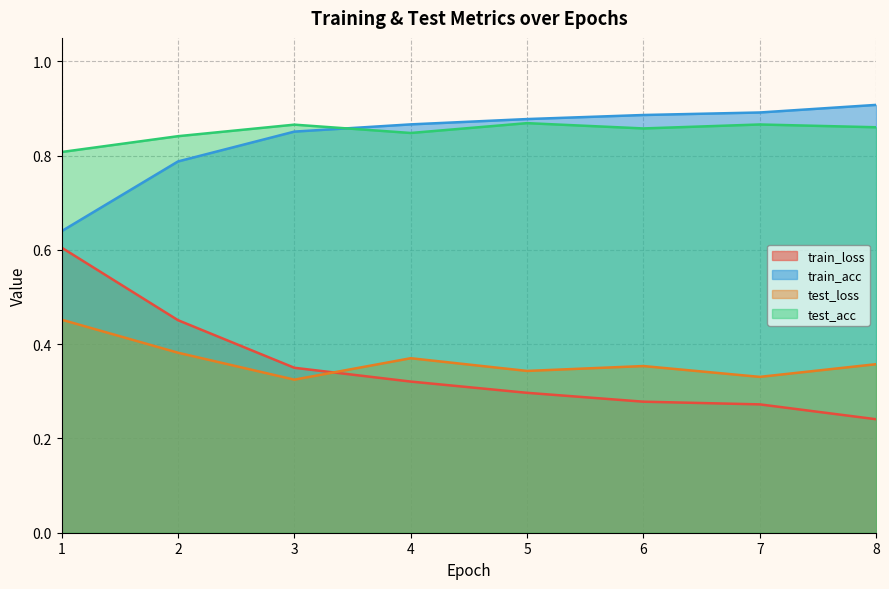

At how many categories does at least one series exceed 0?

8